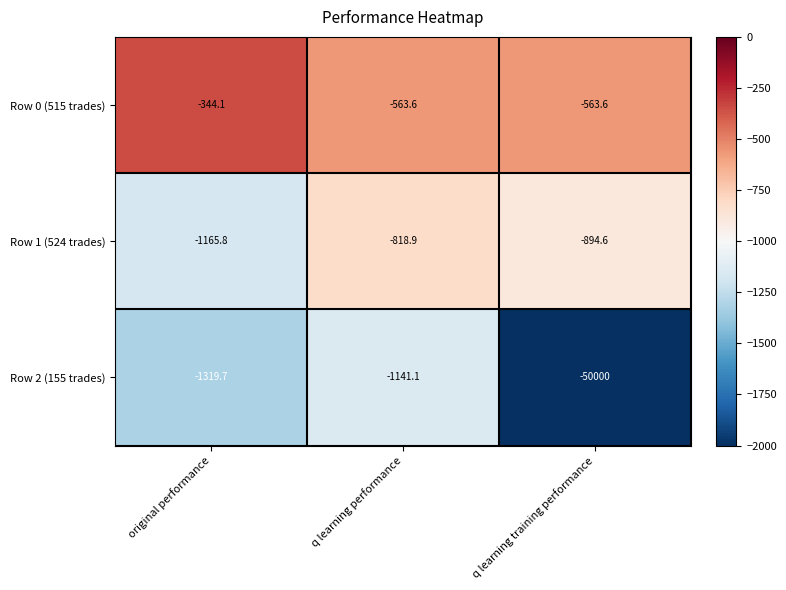

Reading left to right, extract all data points from this chart.

Row 0 (515 trades): -344.1	-563.6	-563.6
Row 1 (524 trades): -1165.8	-818.9	-894.6
Row 2 (155 trades): -1319.7	-1141.1	-50000.0